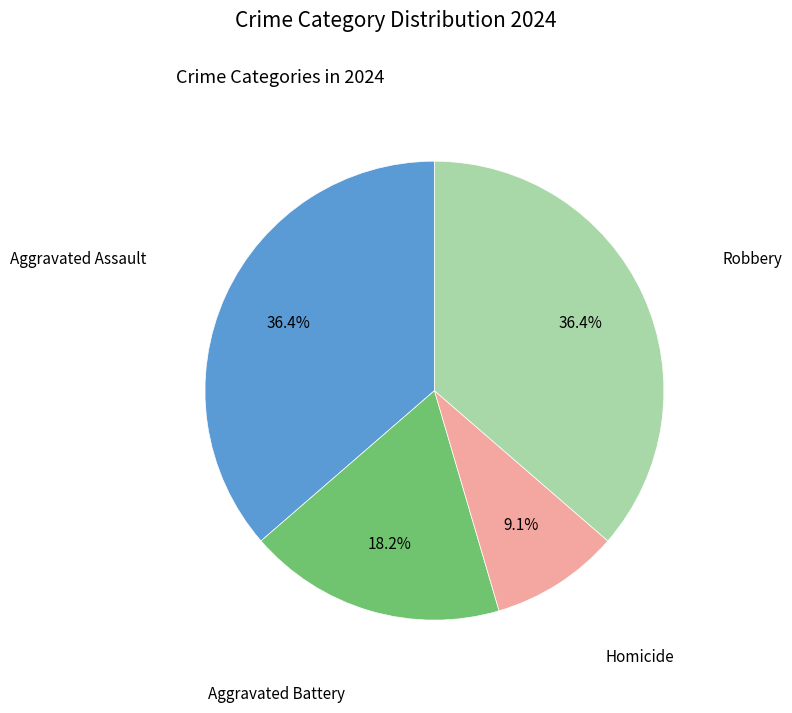

Does any single category account for the majority?

No